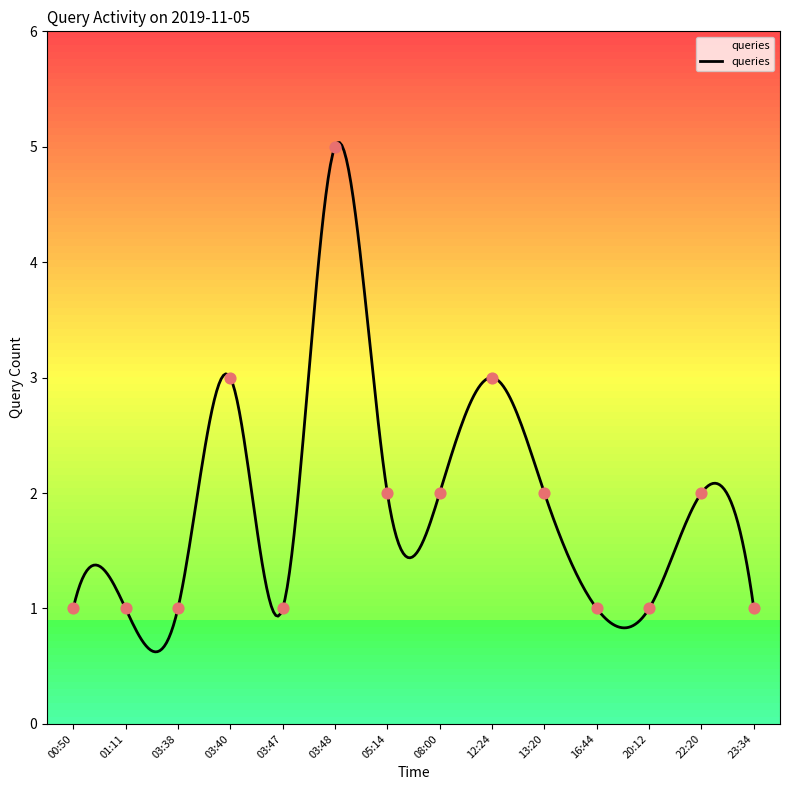

What is the greatest value displayed?

5.0